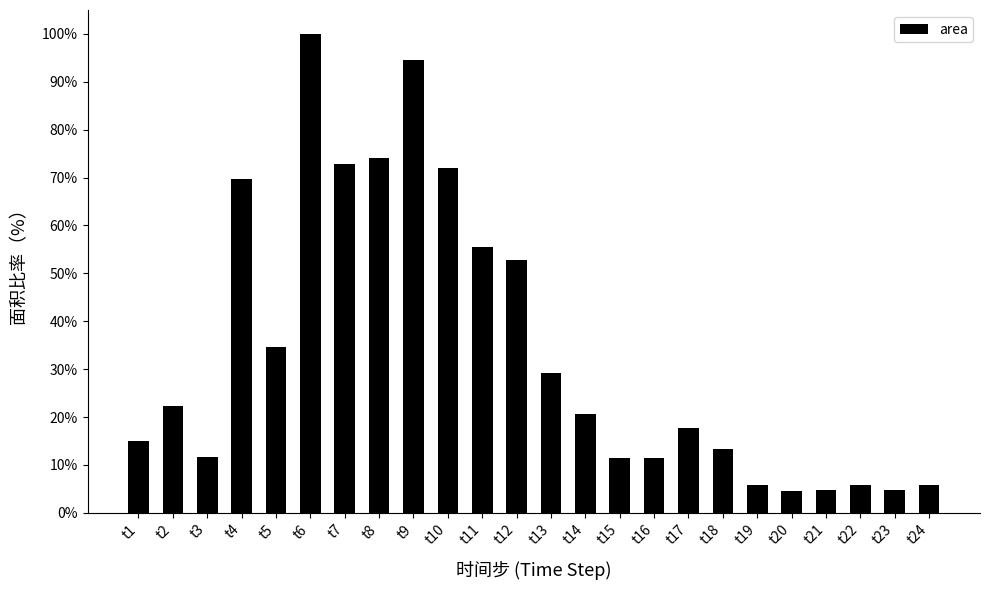

What is the difference between the second highest and second lowest values?

89.8